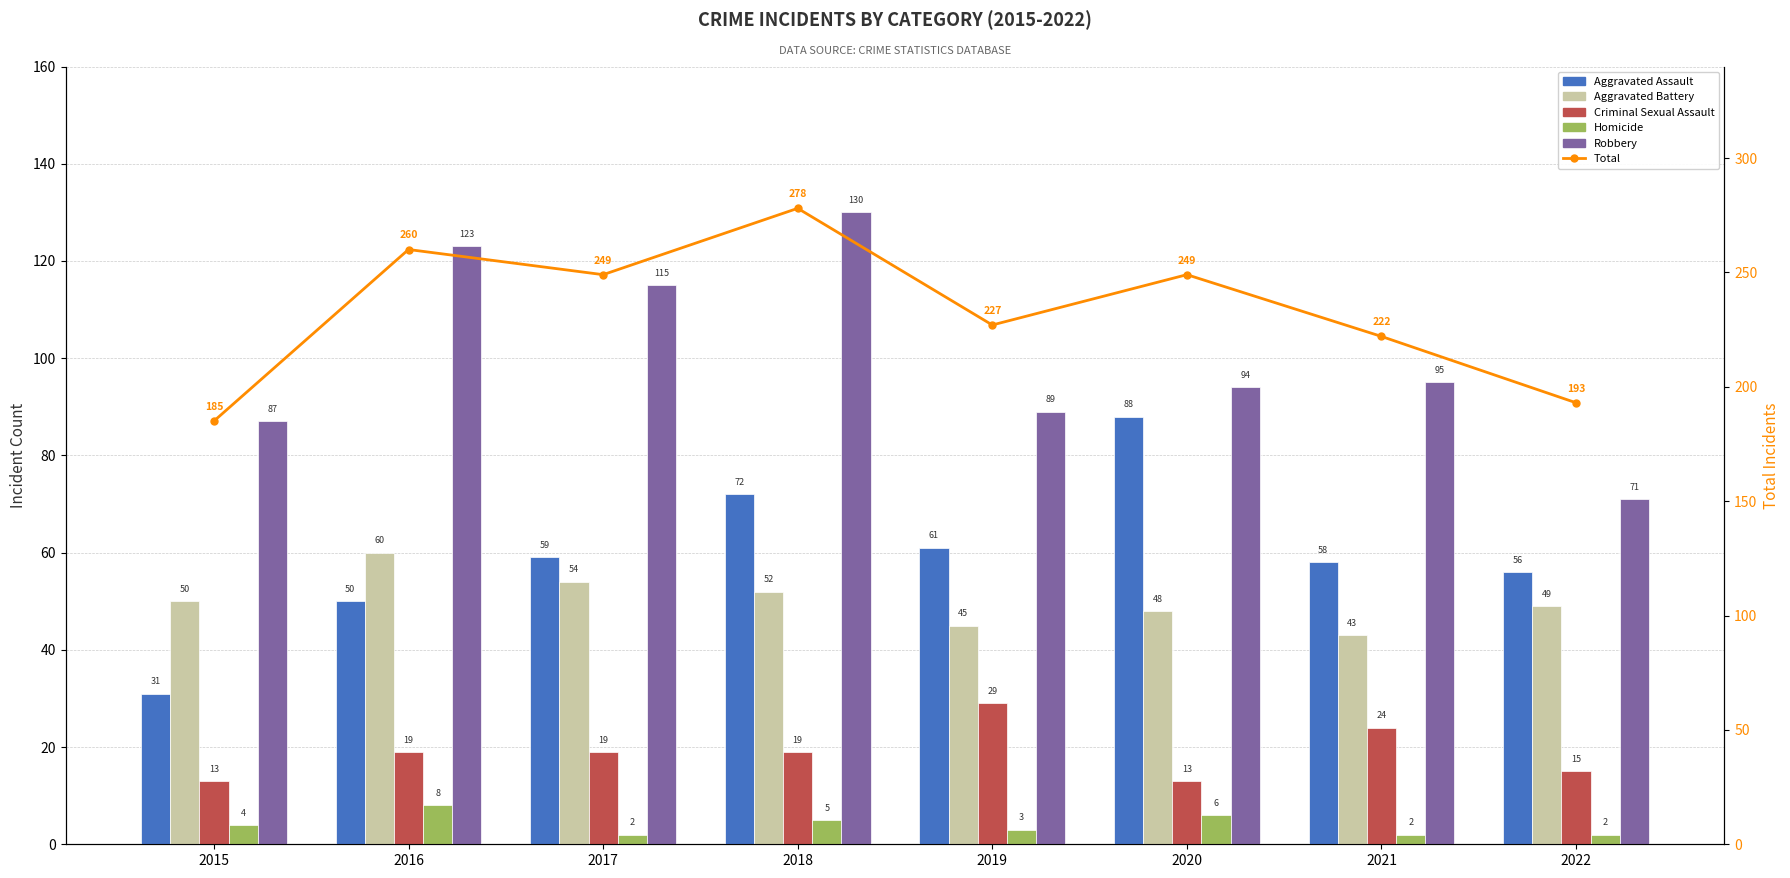

What is the value of the Aggravated Battery bar at the 8th from the left?

49